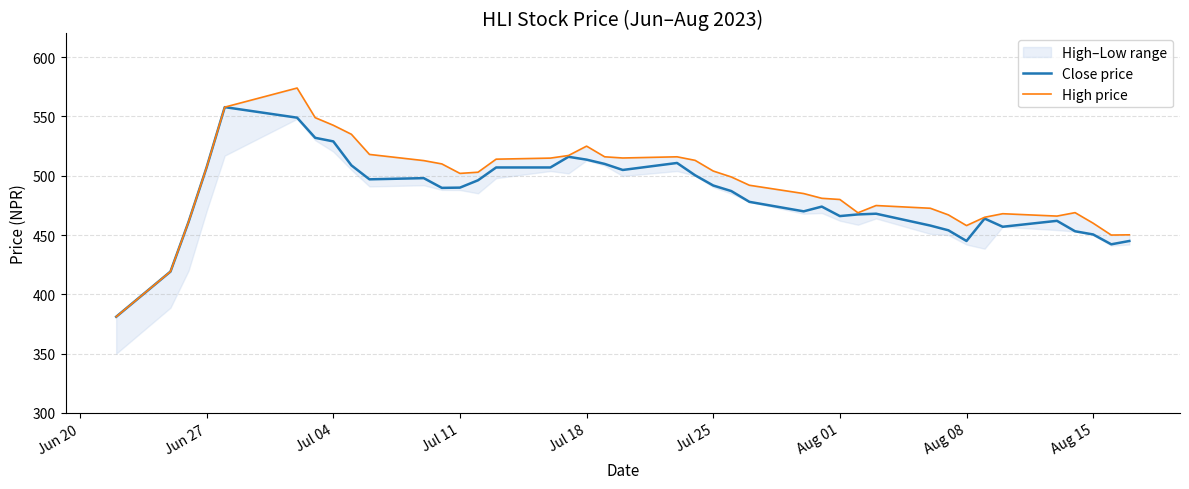

True or false: High price has more than 2 points higher than both neighbors.

True